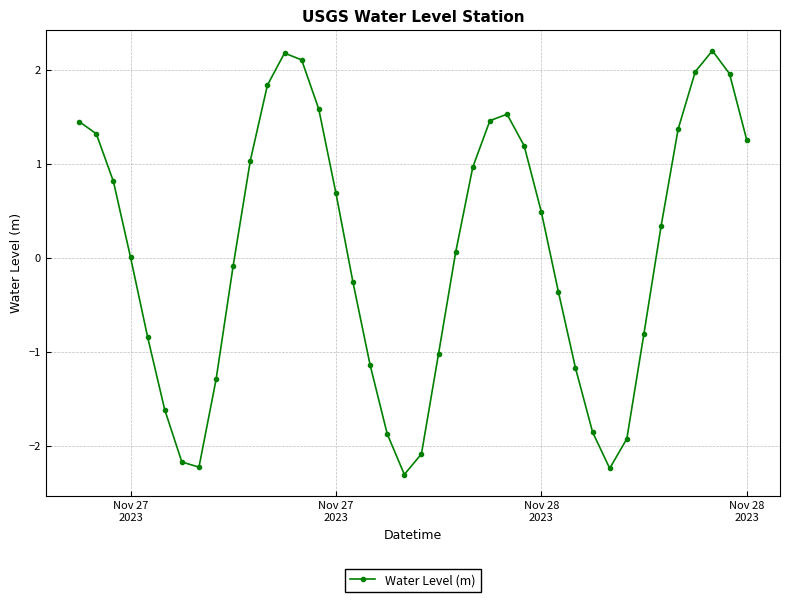

What is the value of the 8th point from the left?

-2.2